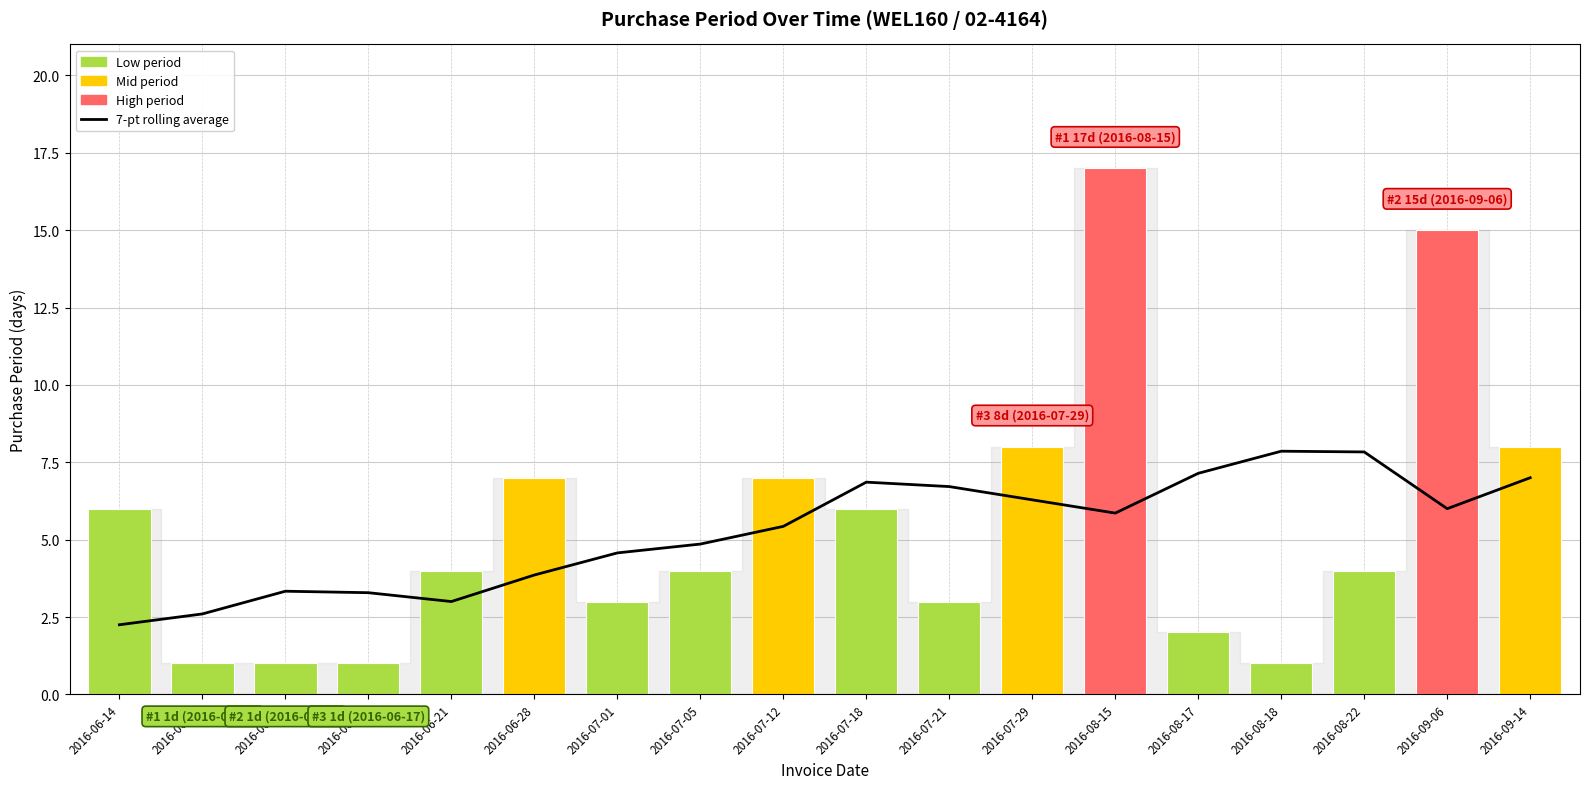

Where is PurchasePeriod nearest to the value 9?

2016-07-29